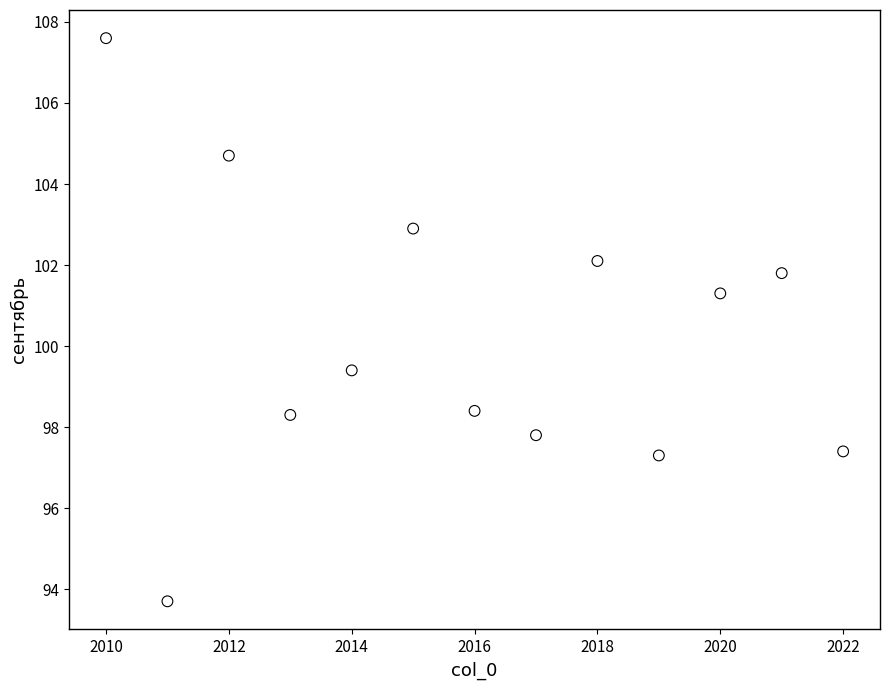

What Y value in the scatter plot is closest to 100?

99.4